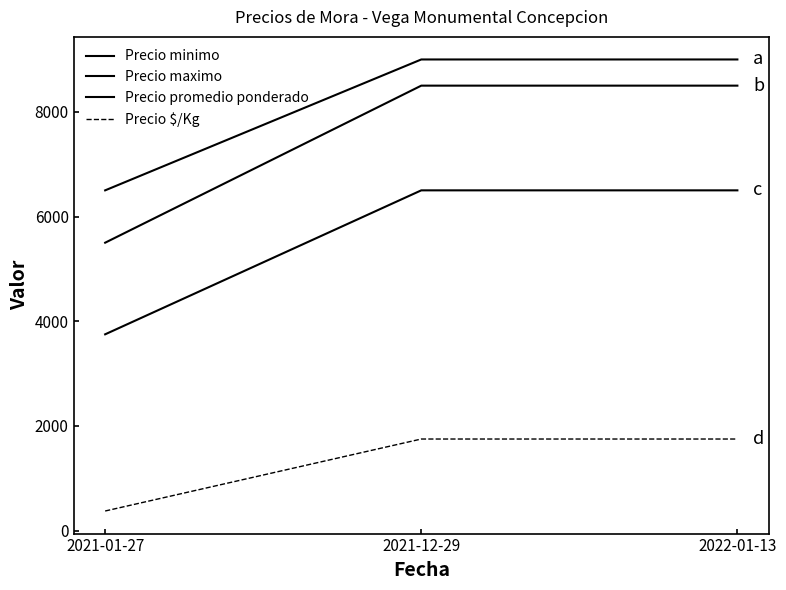

Reading left to right, extract all data points from this chart.

Precio minimo: 2021-01-27=6500	2021-12-29=9000	2022-01-13=9000
Precio maximo: 2021-01-27=5500	2021-12-29=8500	2022-01-13=8500
Precio promedio ponderado: 2021-01-27=3750	2021-12-29=6500	2022-01-13=6500
Precio $/Kg: 2021-01-27=375	2021-12-29=1750	2022-01-13=1750